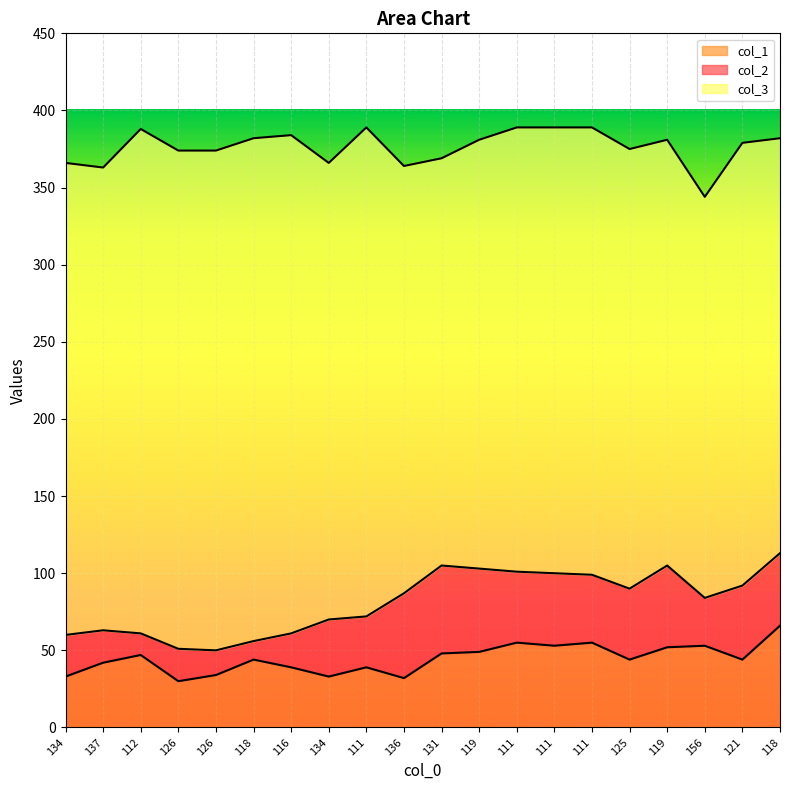

What is the sum of all col_1 values?

892